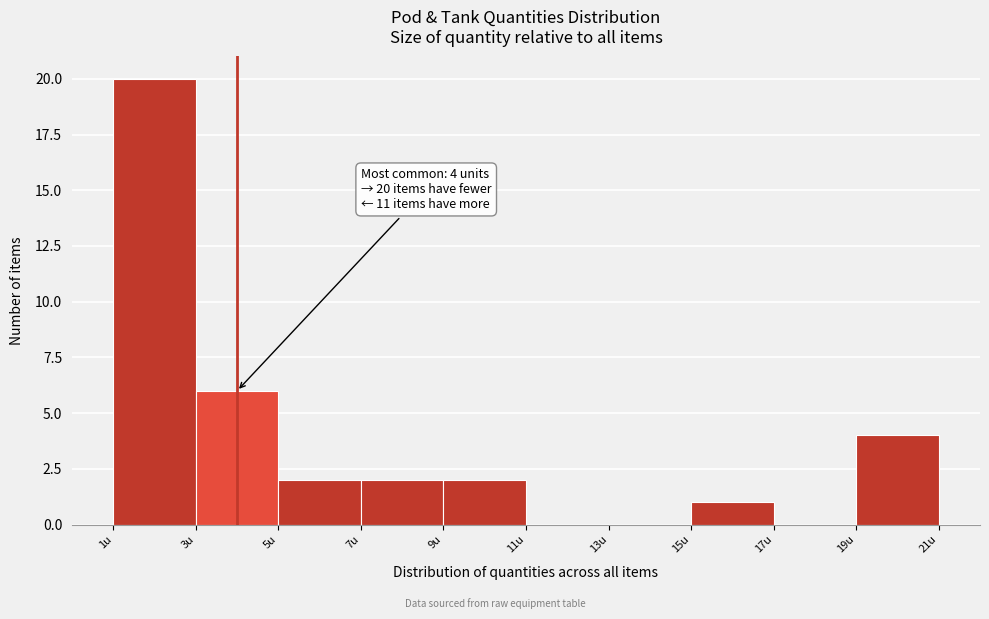

Over which range of the x-axis is the bar tallest?

1 to 3